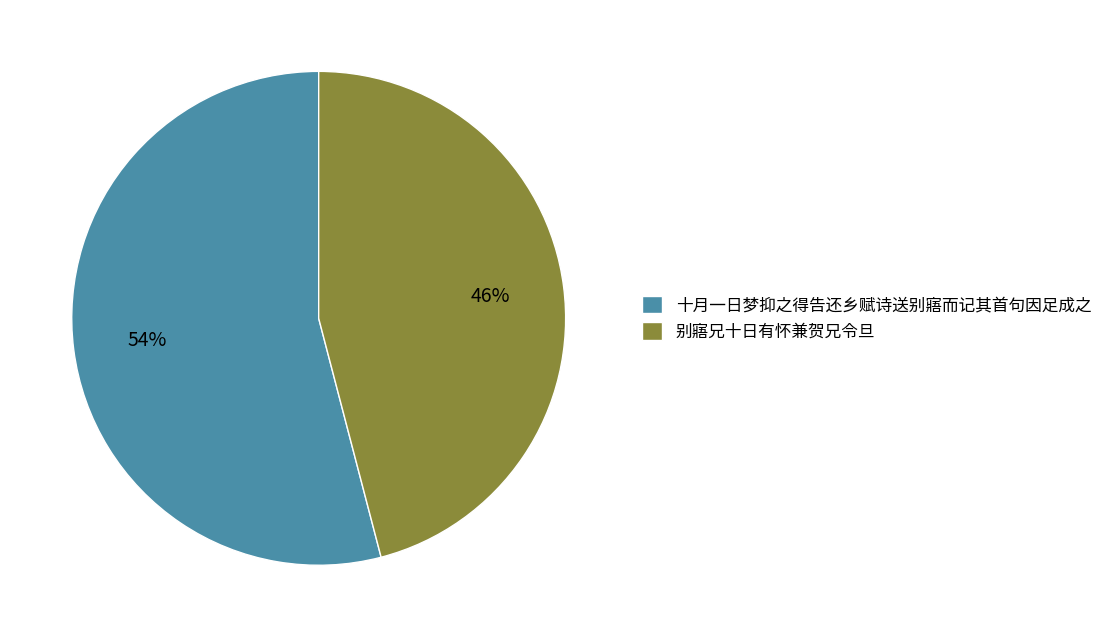

Approximately how many times larger is the value at 十月一日梦抑之得告还乡赋诗送别寤而记其首句因足成之 compared to 别寤兄十日有怀兼贺兄令旦?

1.2